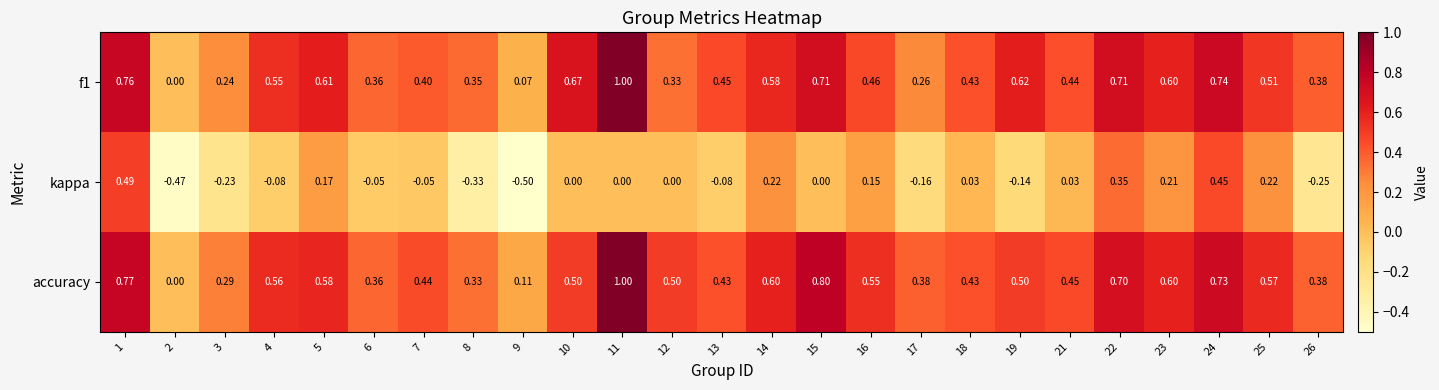

Which series has the largest total across all categories?

accuracy